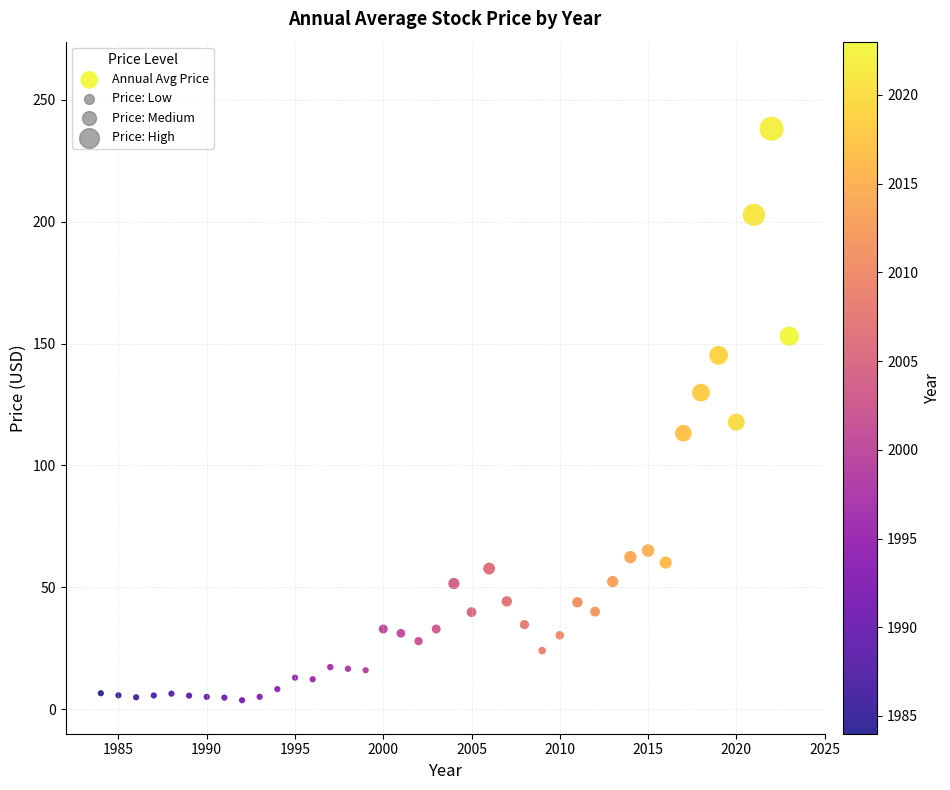

What is the range of Y values (max minus min)?

234.3